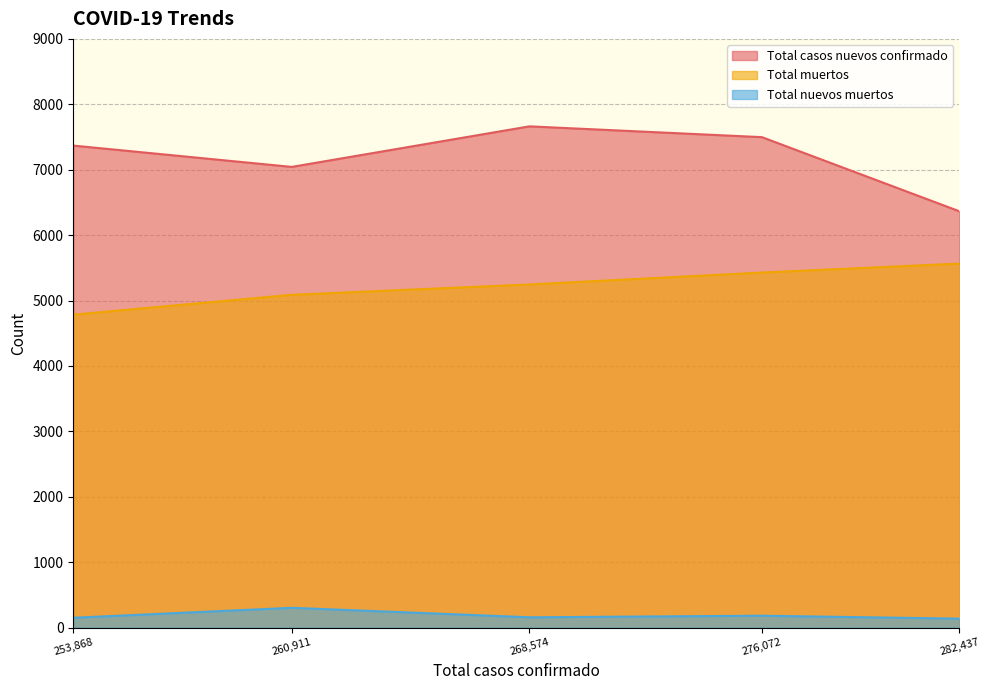

Is it true that Total muertos equals 7817 at 253,868?

False